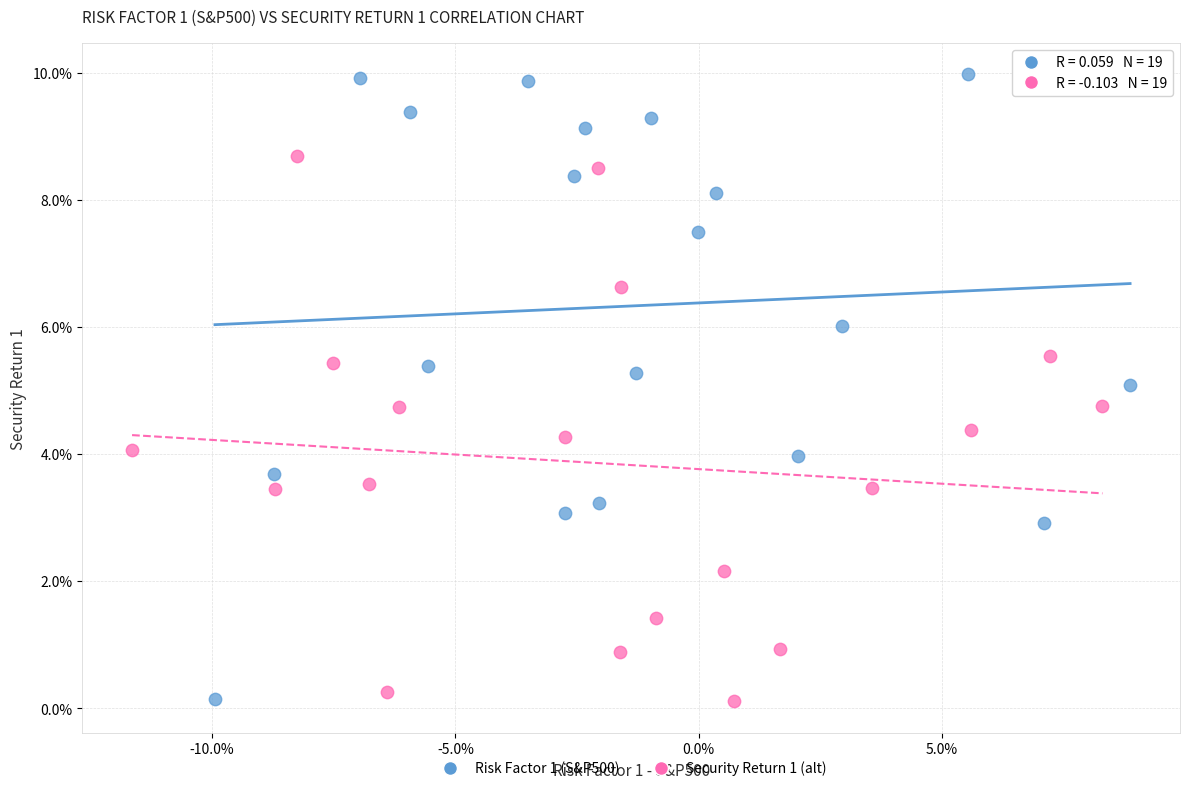

Which series has the widest spread of Y values?

Risk Factor 1 (S&P500)